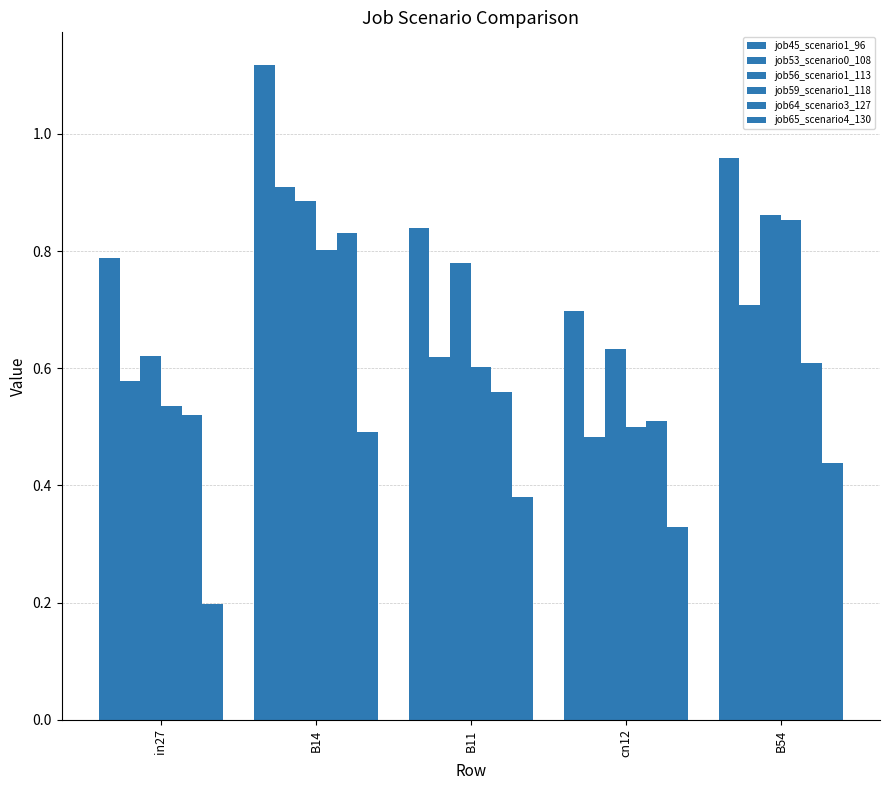

How many bars are there in each group?

6